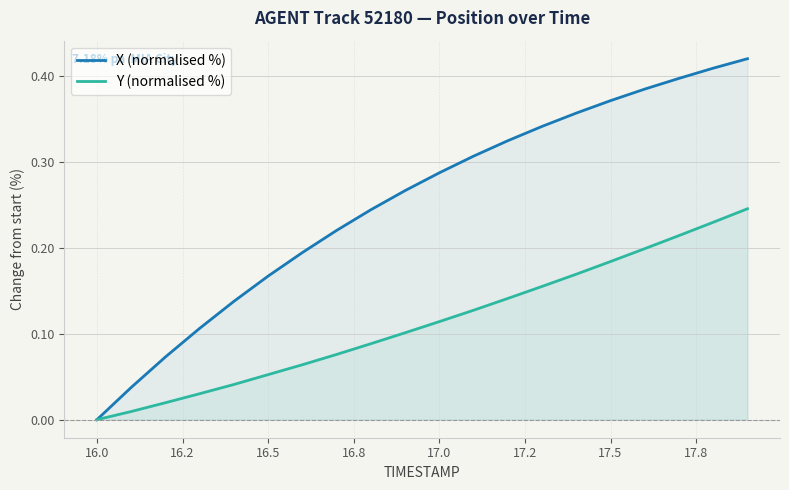

How many lines are shown in the chart?

2